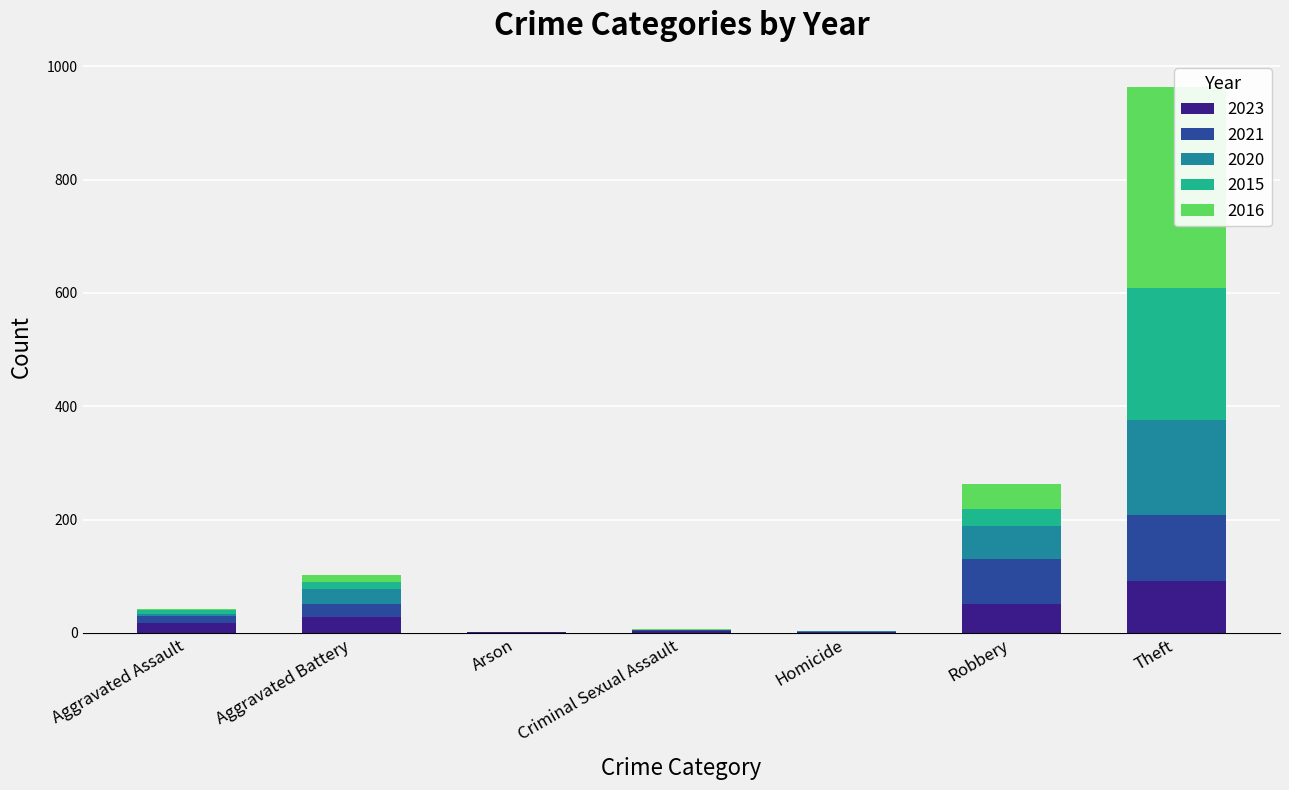

At which label does 2023 first exceed 17?

Aggravated Battery